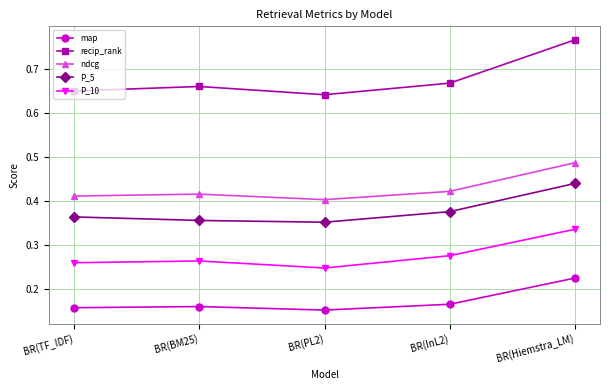

Which series changed the most between BR(BM25) and BR(Hiemstra_LM)?

recip_rank